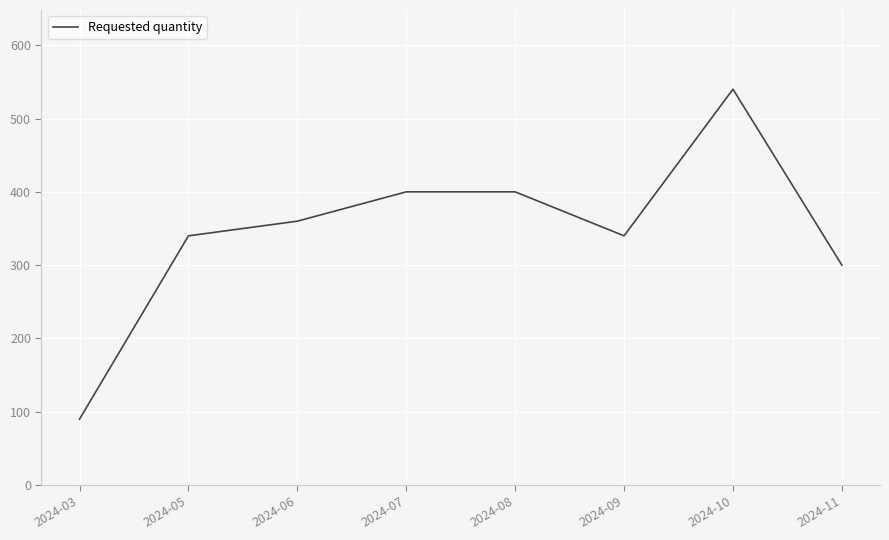

Where is the first local minimum?

2024-09